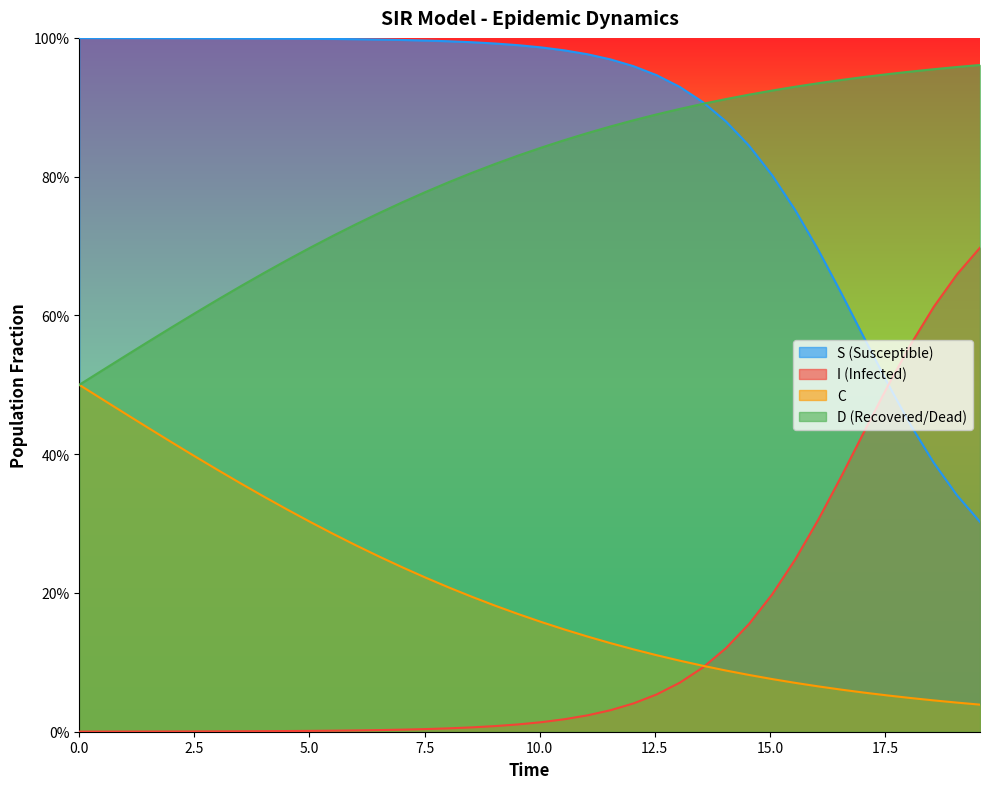

True or false: S has a value of 1.4 at 5.0.

False